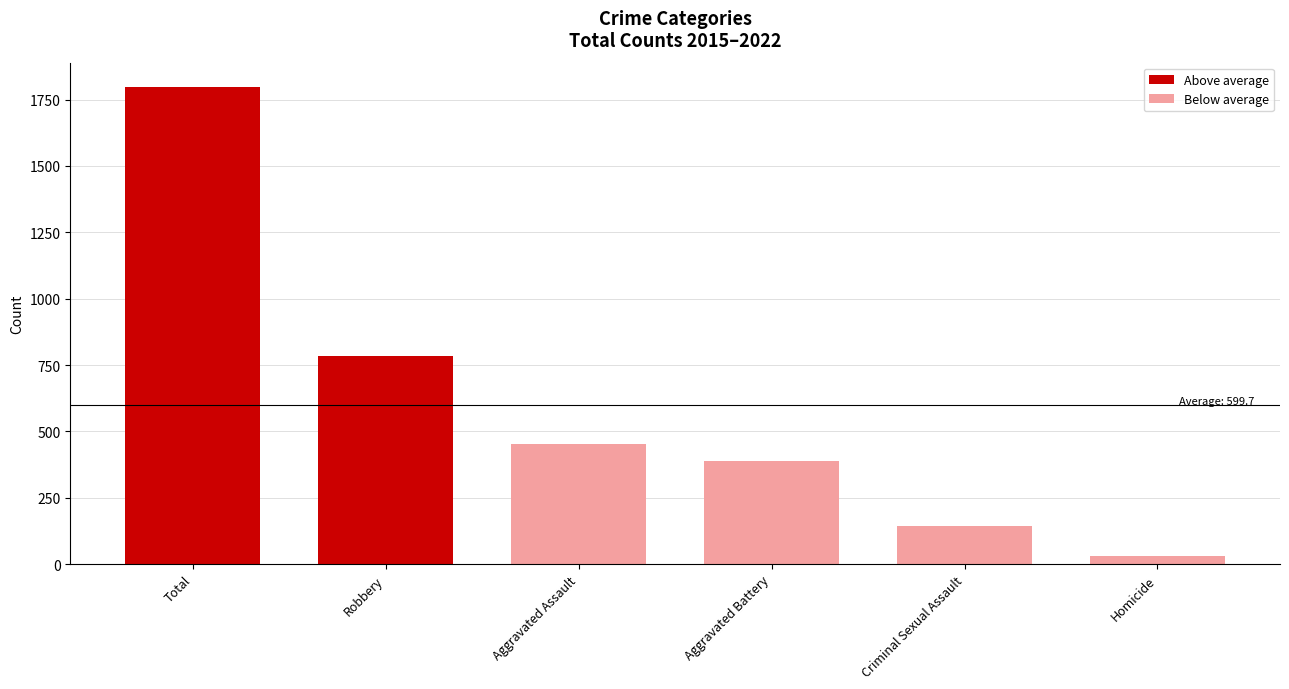

Where is the data nearest to the value 914?

Robbery